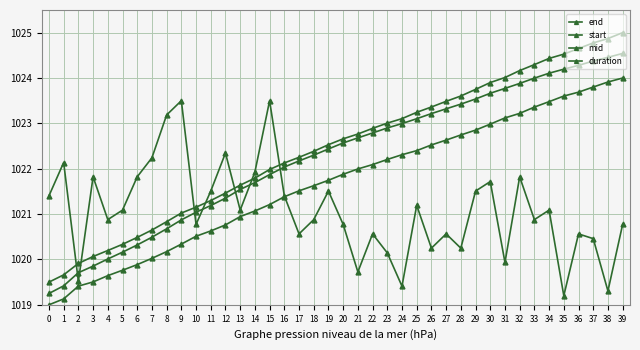

What is the value of the end point at the 20th from the left?

1022.5